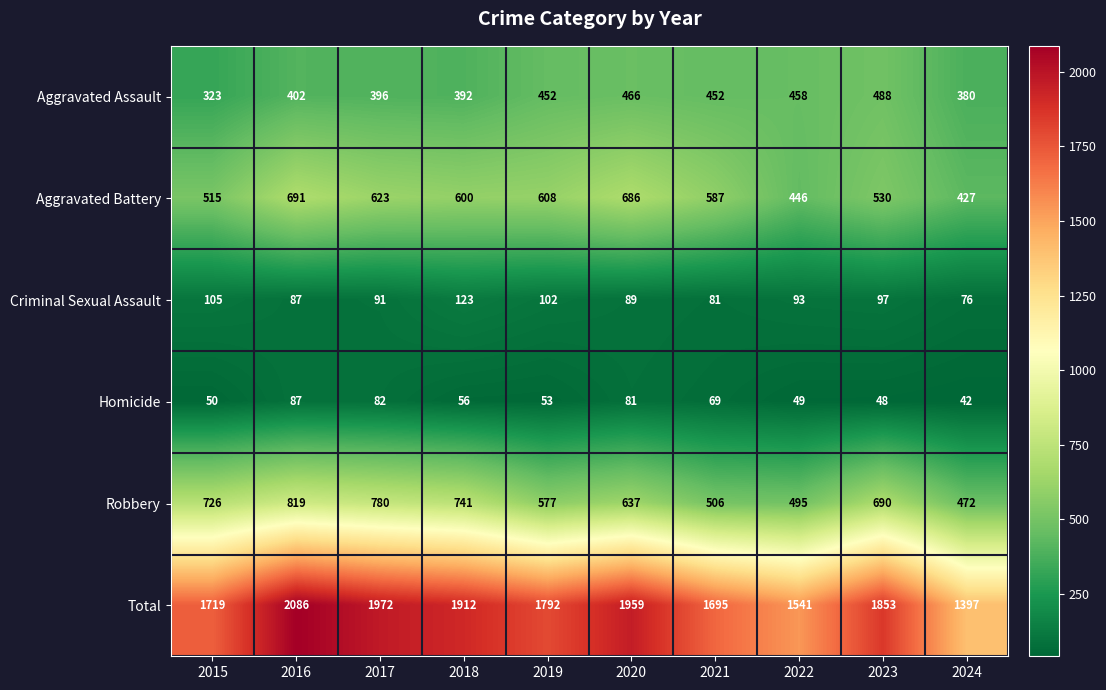

What is the total value across all series at 2017?

3944